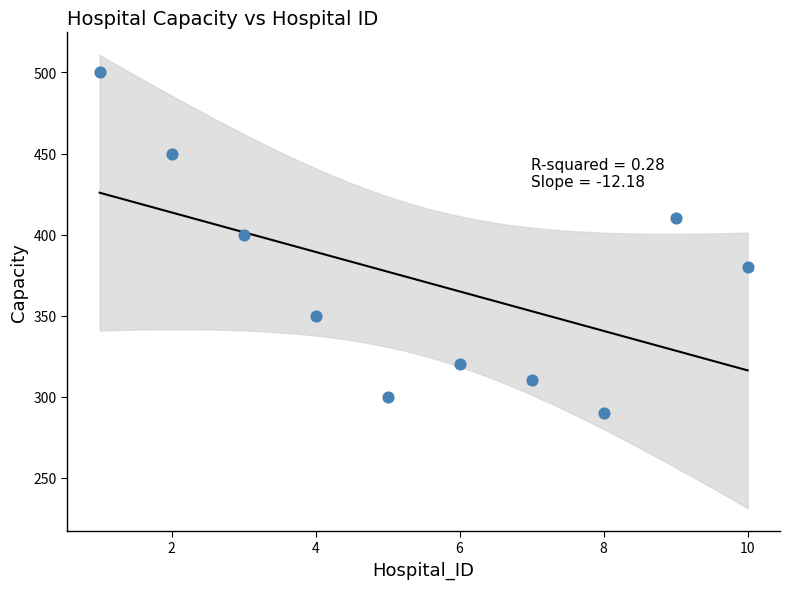

What is the average X value?

6